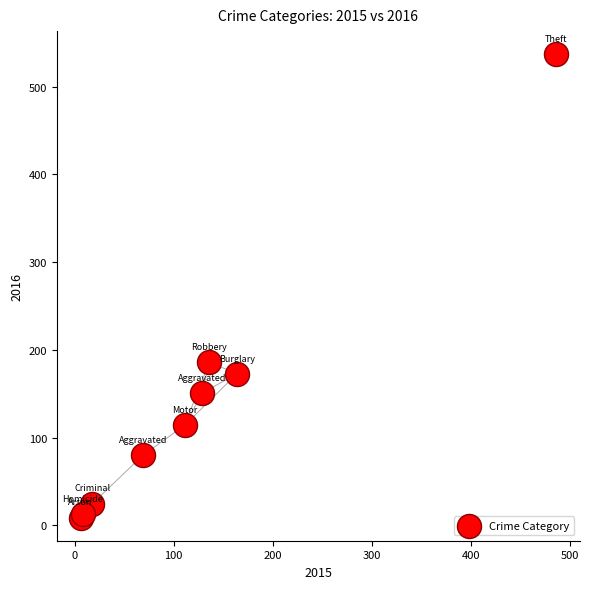

What Y value in the scatter plot is closest to 273?

186